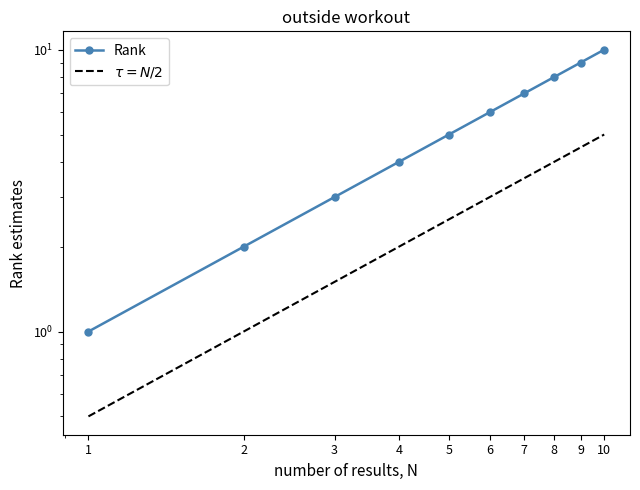

What is the difference between the maximum and minimum values in the $\tau = N/2$ series?

4.5